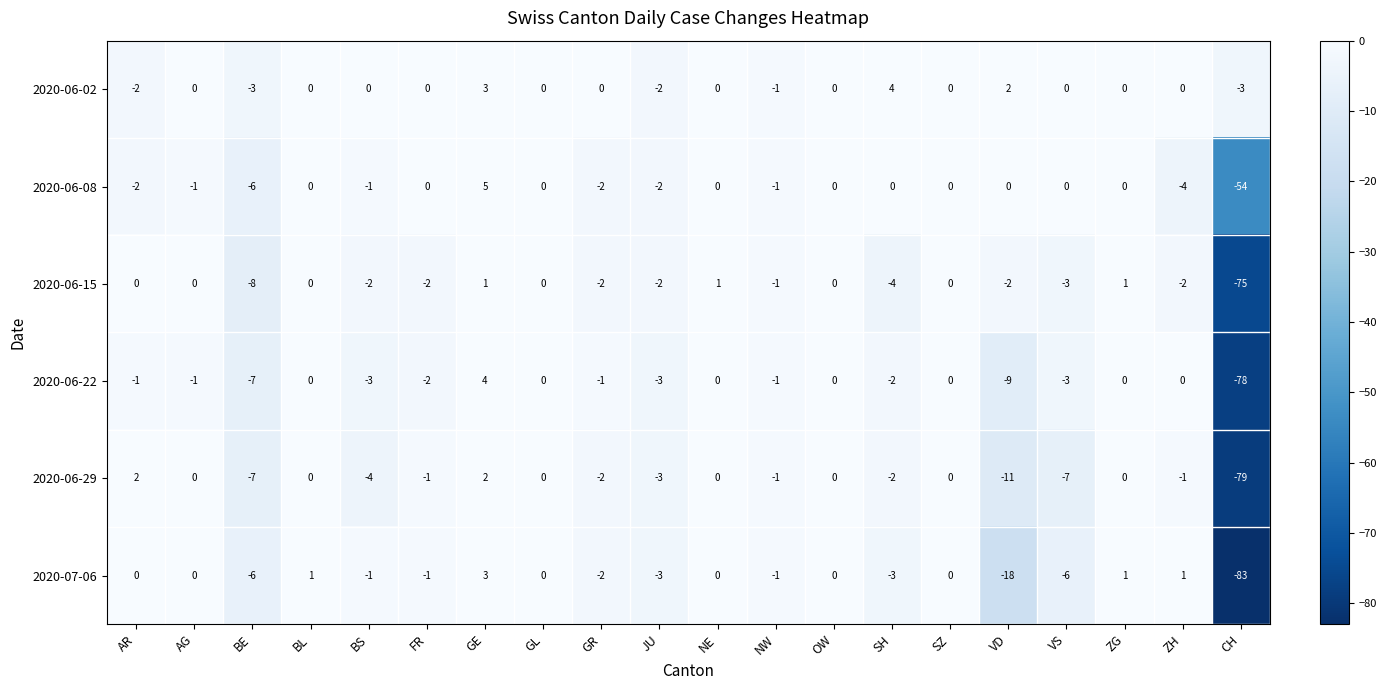

The value of 2020-07-06 at SZ is -34. True or false?

False